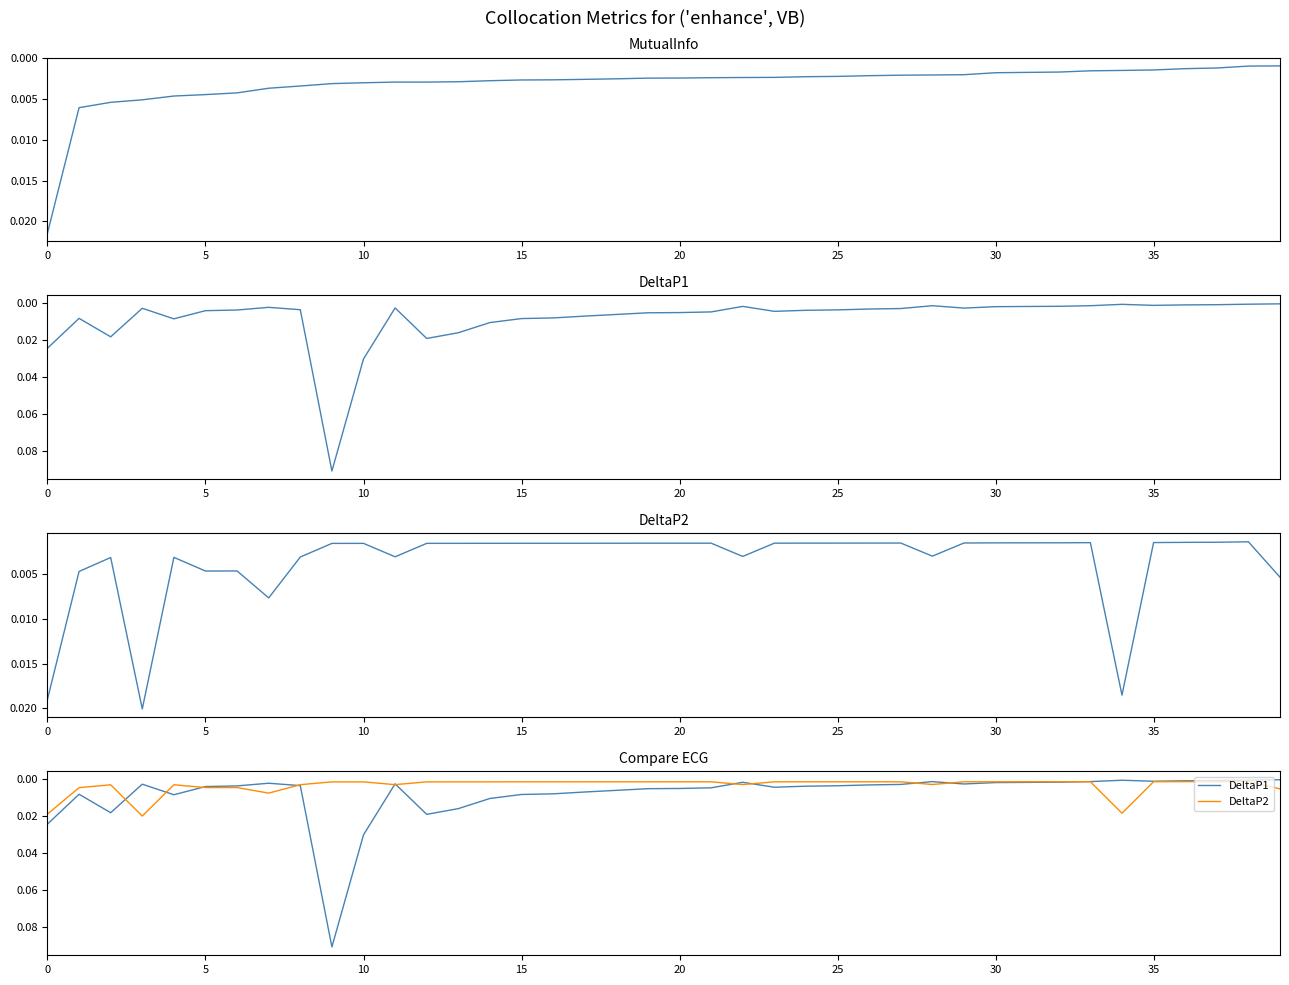

Where do DeltaP1 and MutualInfo first cross each other?

10 and 15